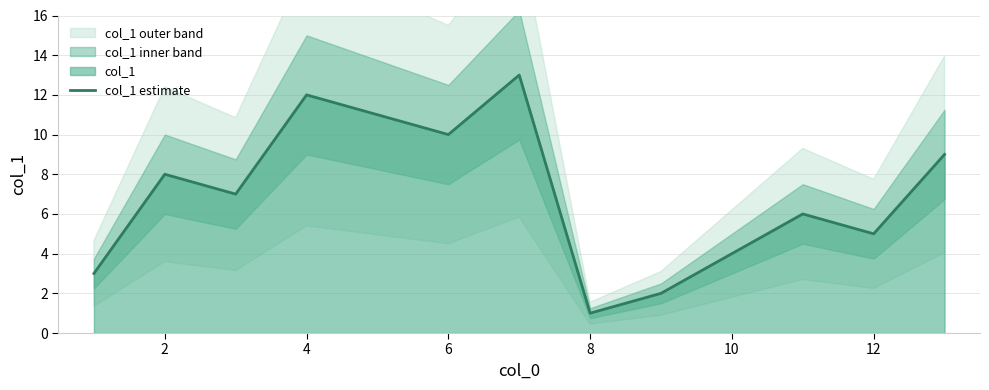

Does the chart have visible grid lines?

Yes